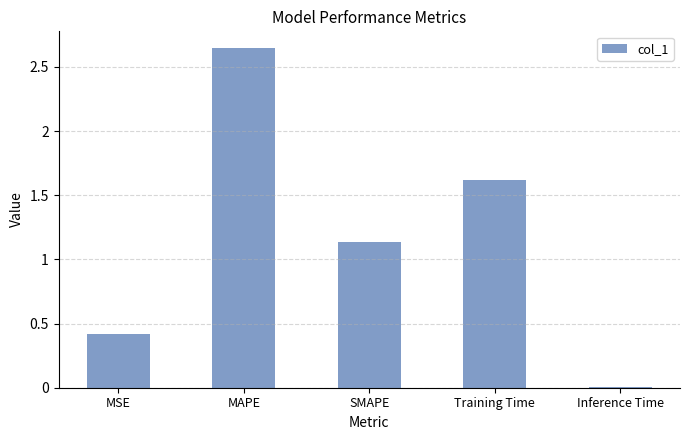

At which category does the chart reach its peak across all series?

MAPE